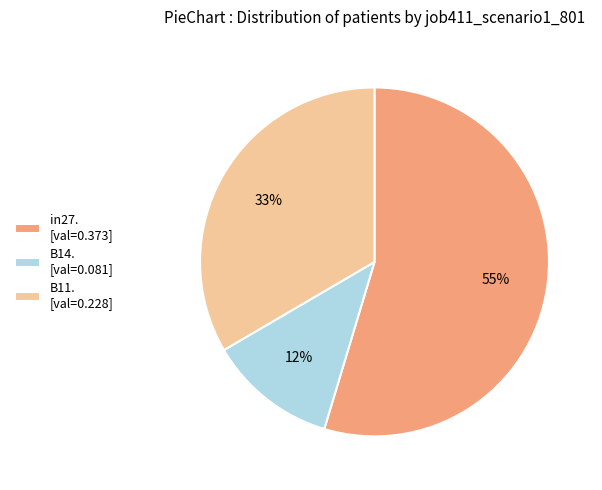

Count the number of slices in the pie.

3